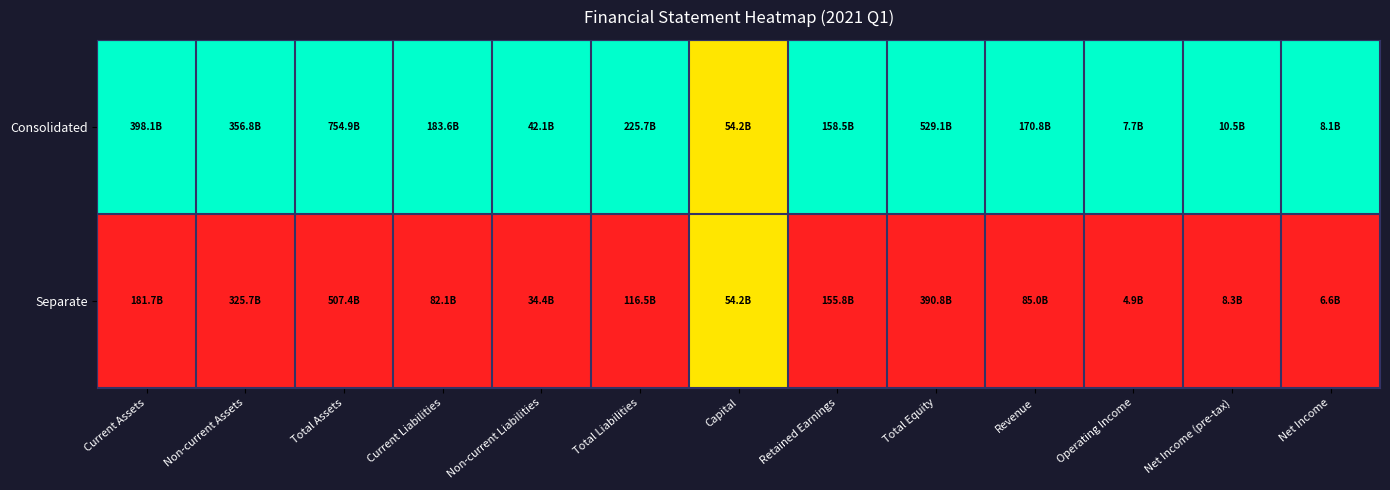

List the series in order of their peak value, lowest first.

Separate, Consolidated